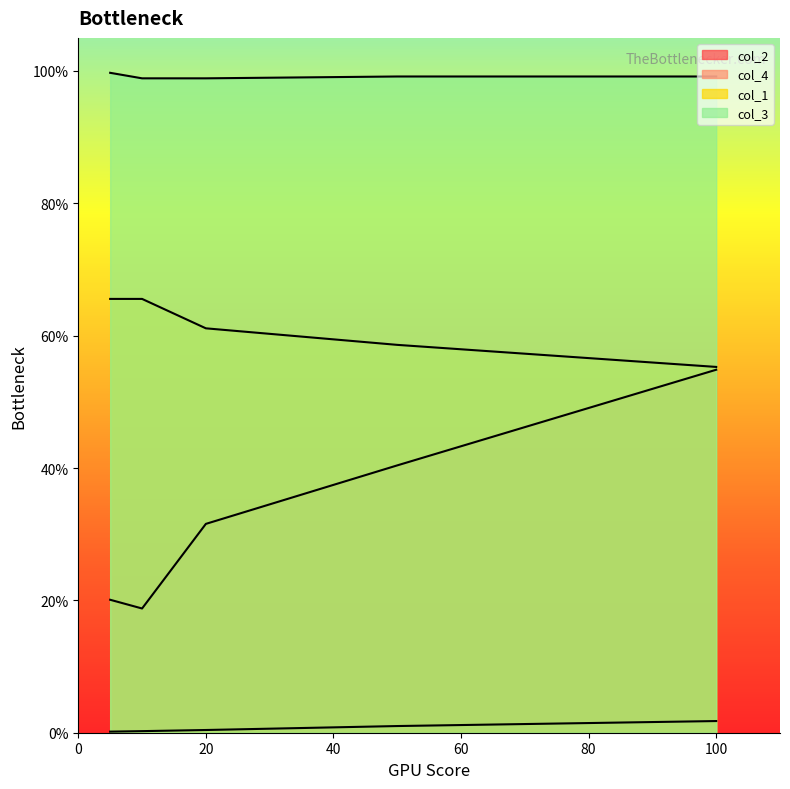

True or false: col_4 and col_3 intersect in this chart.

False